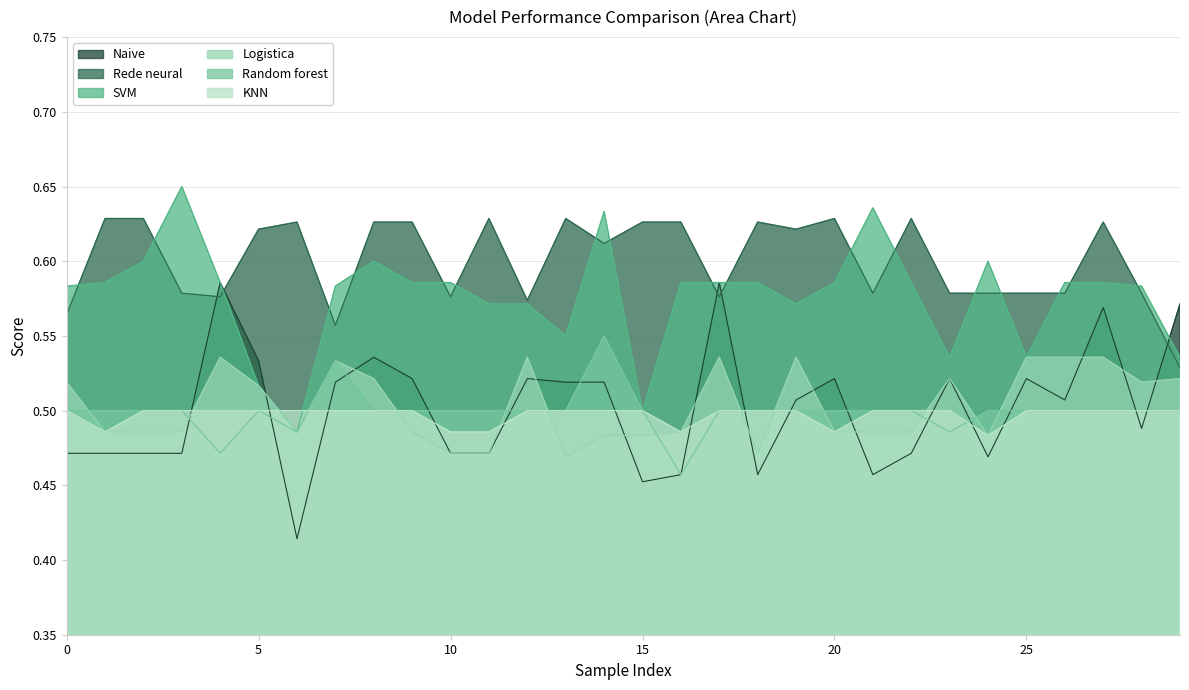

Rank the series by their maximum value, from lowest to highest.

KNN, Logistica, Random forest, Naive, Rede neural, SVM